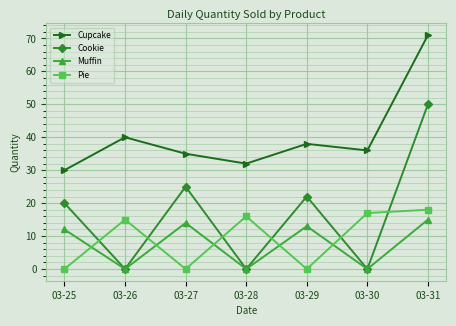

At which category is the sum across all series the highest?

03-31